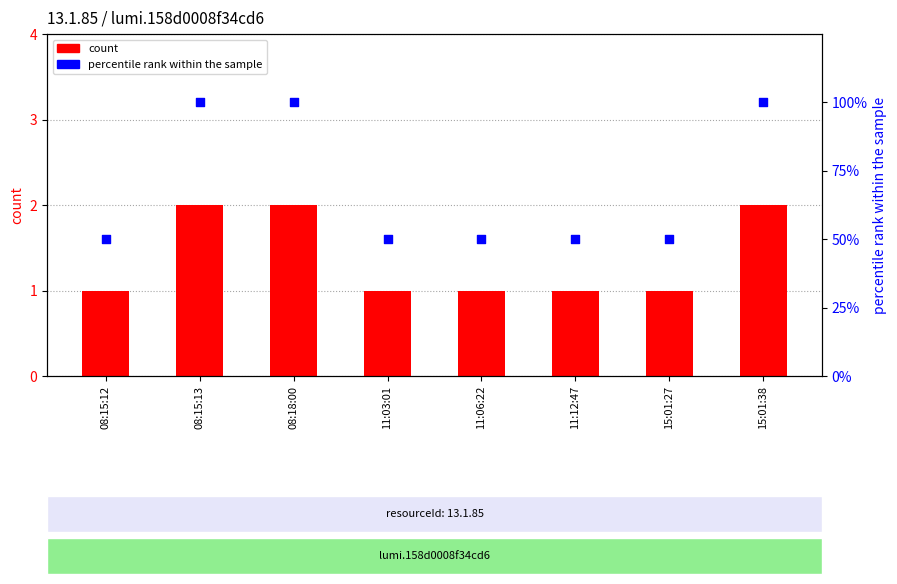

Which series has the largest total across all categories?

percentile rank within the sample